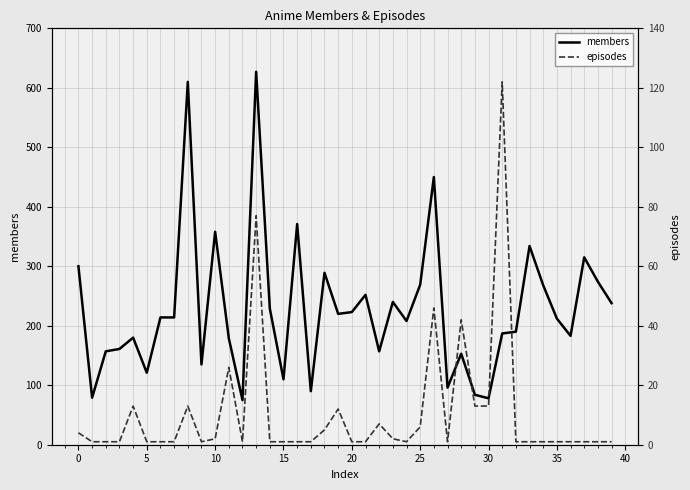

True or false: members and episodes intersect in this chart.

False